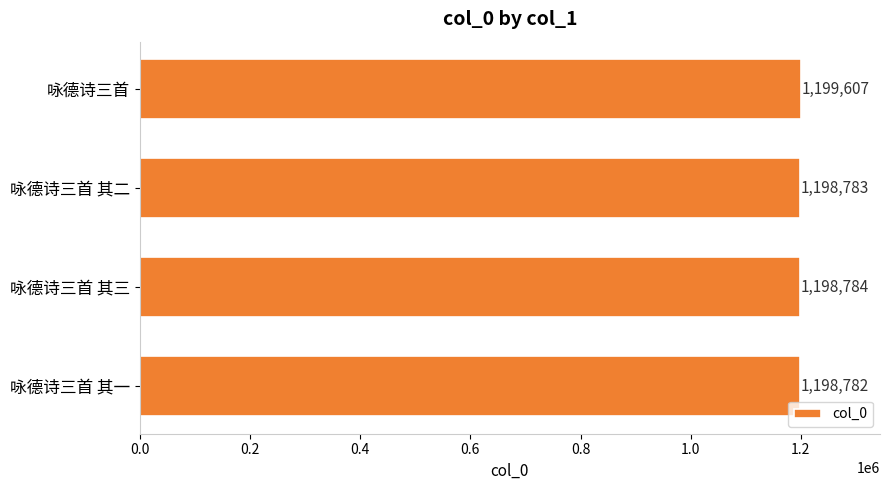

What is the ratio of the value at 咏德诗三首 其一 to the value at 咏德诗三首 其三?

1.0